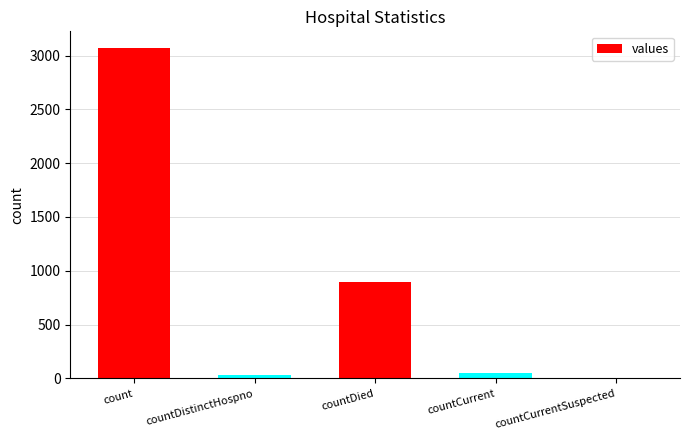

What is the change in value from count to countDied?

-2176